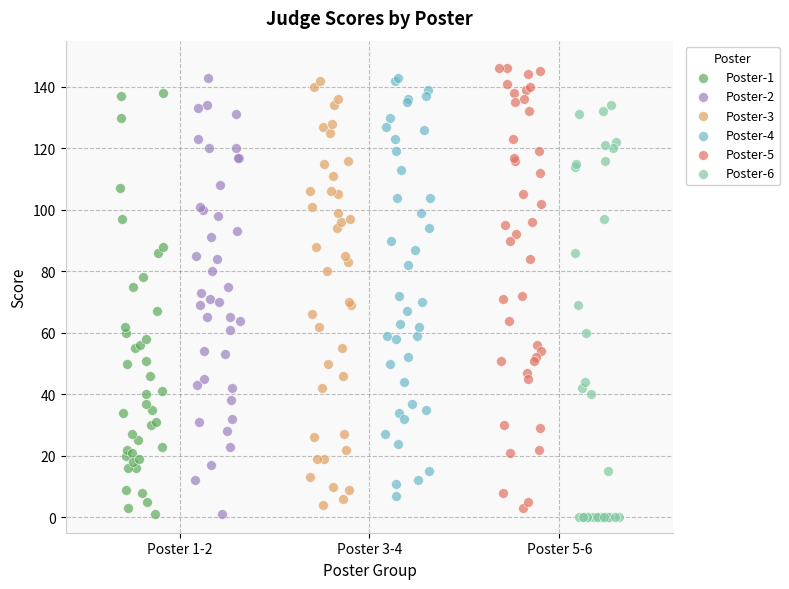

What are all the series names shown in the legend?

Poster-1, Poster-2, Poster-3, Poster-4, Poster-5, Poster-6